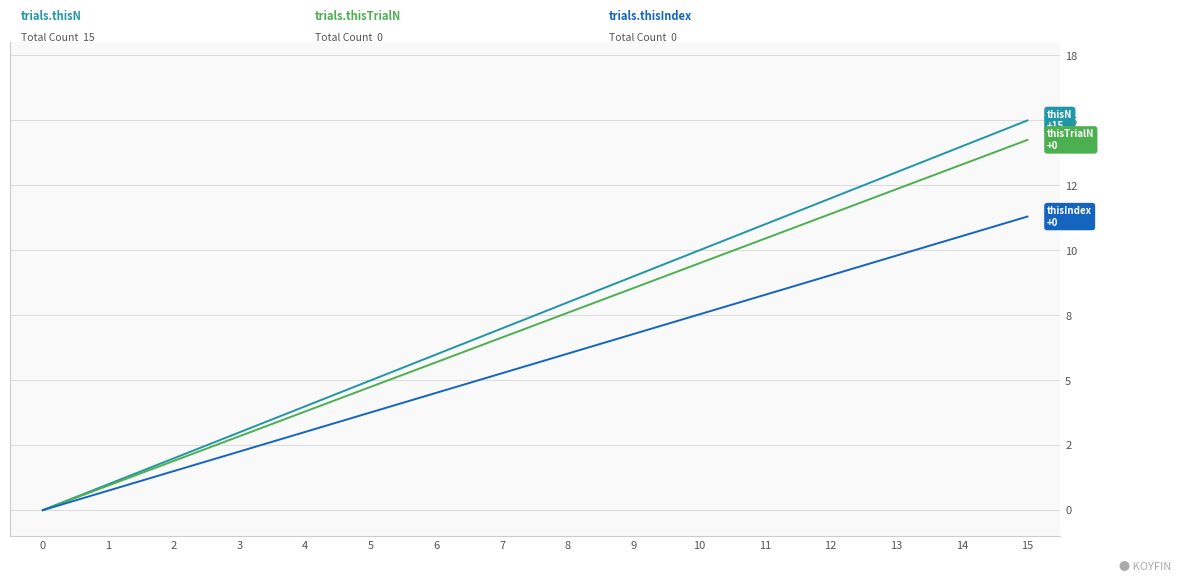

Does the chart have visible grid lines?

Yes